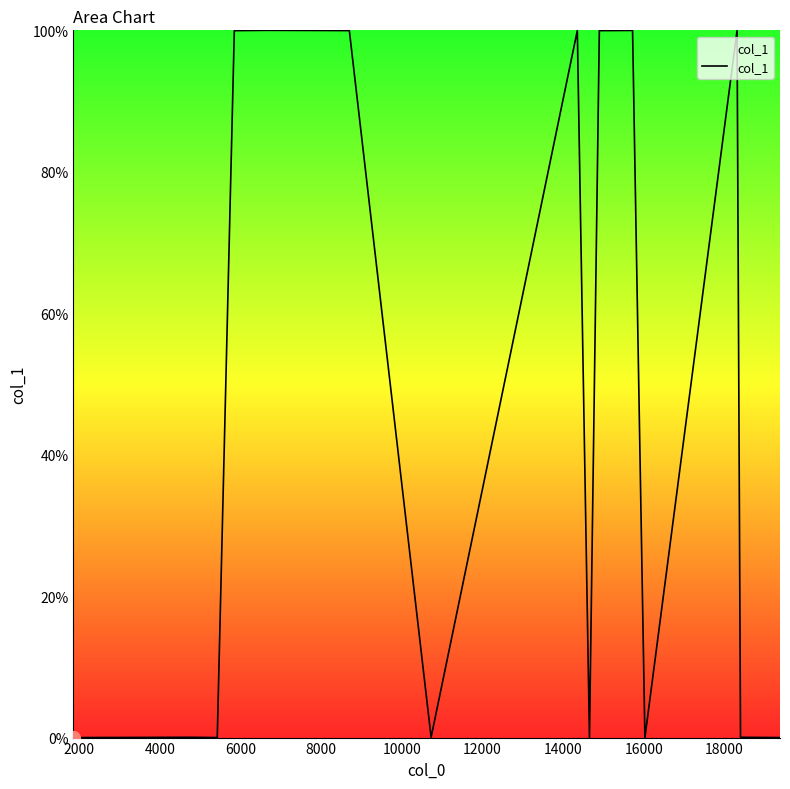

What is the average value?

35.0